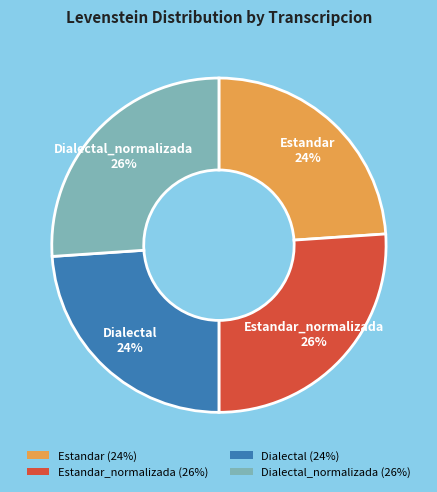

The Dialectal (24%) slice represents 14% of the pie. True or false?

False